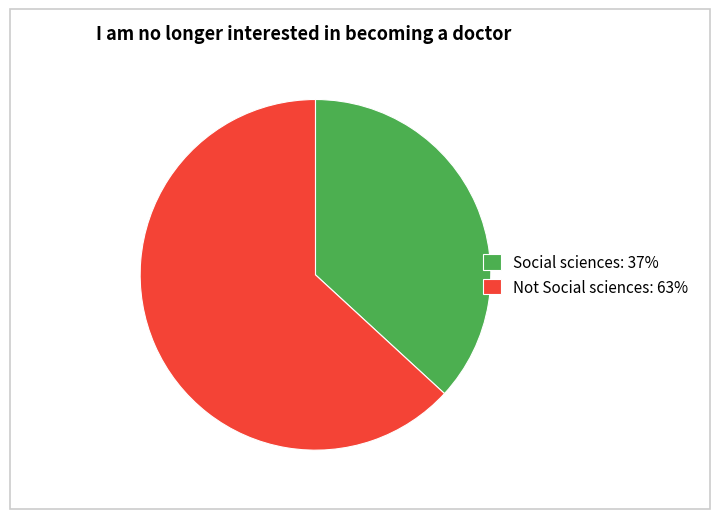

The Social sciences slice represents 37% of the pie. True or false?

True